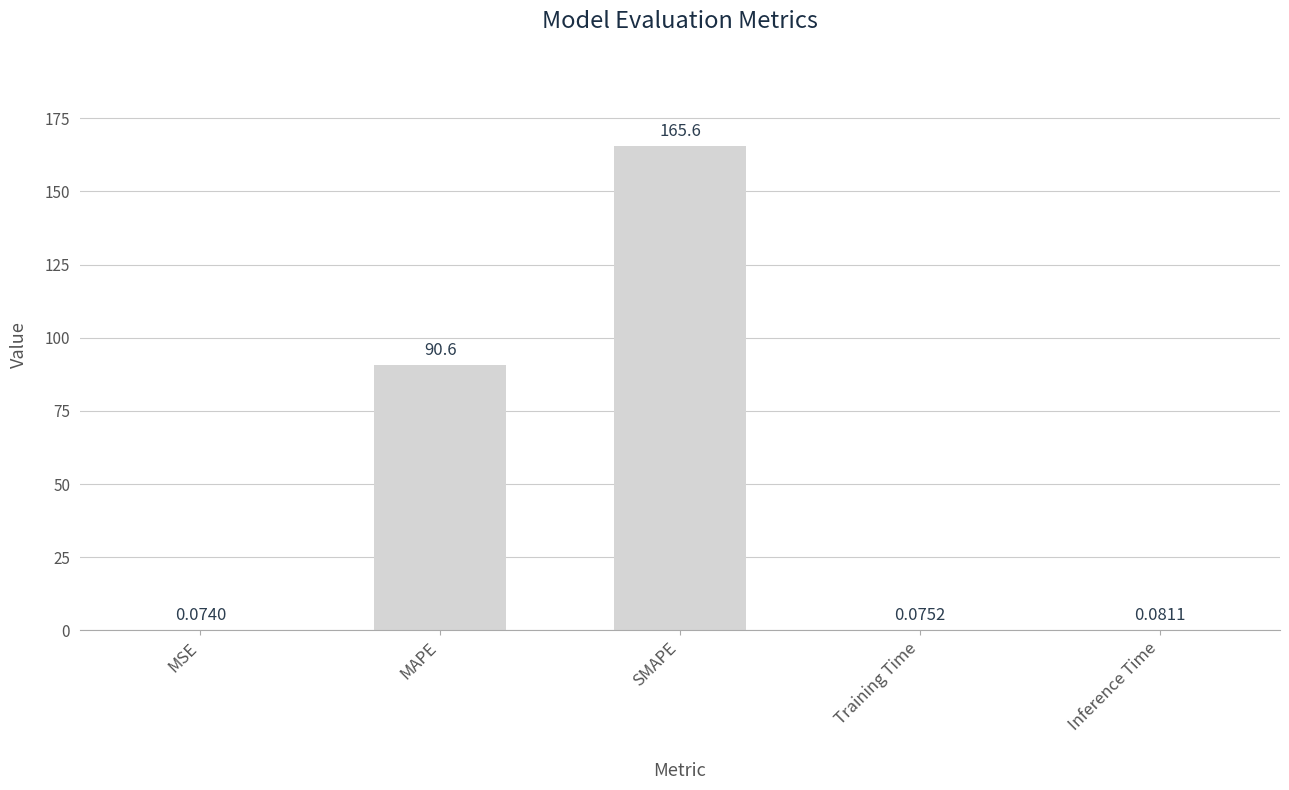

At which category does the chart reach its peak across all series?

SMAPE